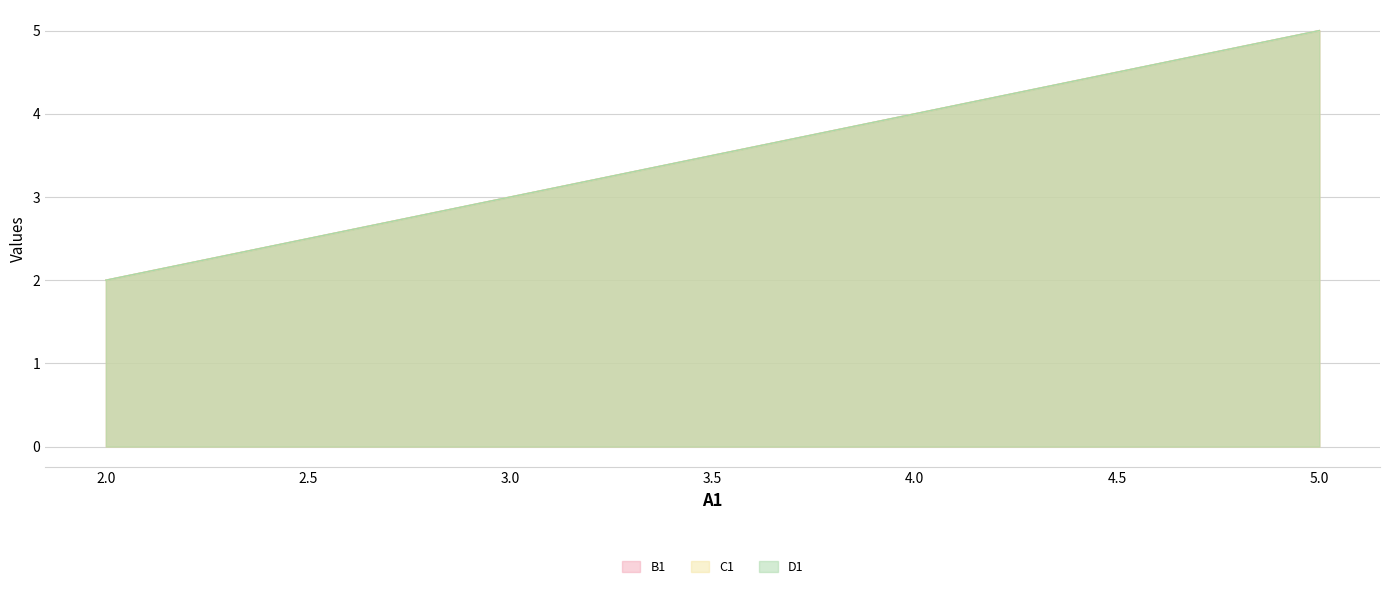

True or false: C1 has more than 2 interior local peaks.

False